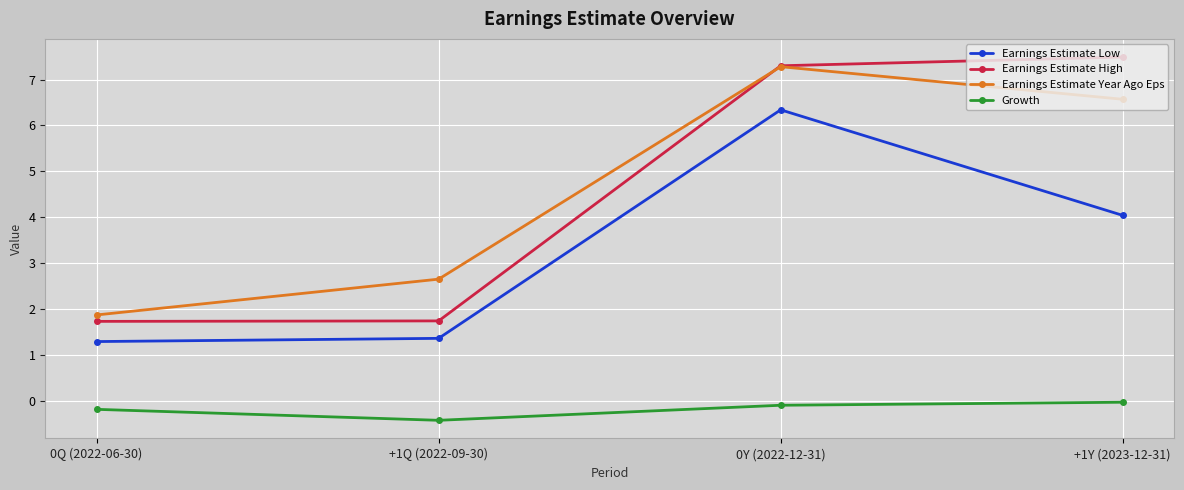

What is the difference between the highest and lowest values at 0Q (2022-06-30)?

2.1